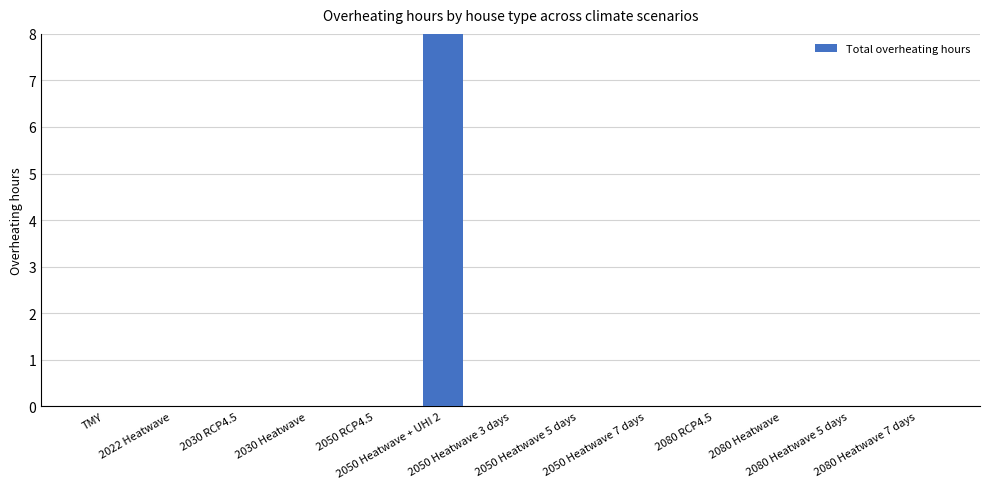

True or false: the data shows -9 at 2022 Heatwave.

False